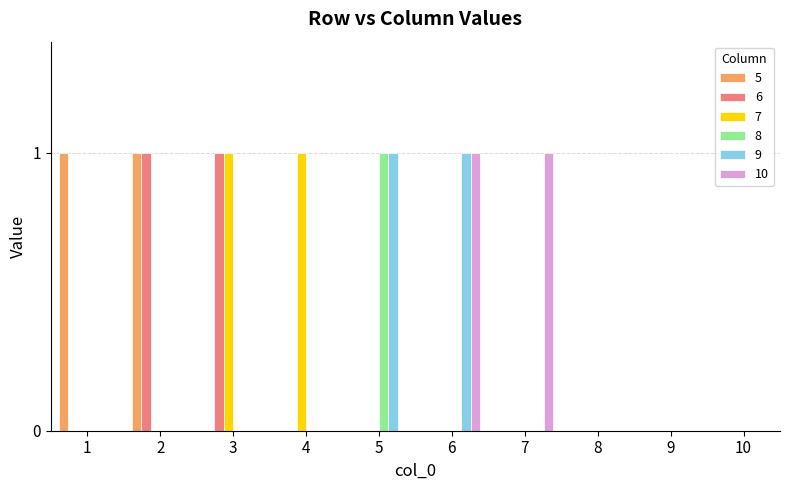

Is the value of 10 at 6 greater than the value of 5 at 7?

Yes